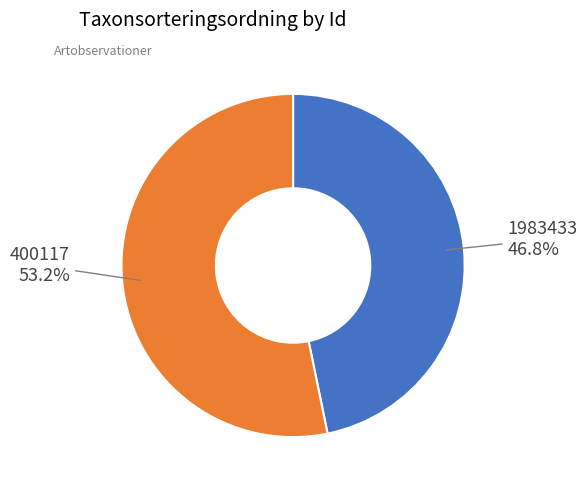

To the nearest percent, what is the difference between the largest and smallest slice percentages?

6%